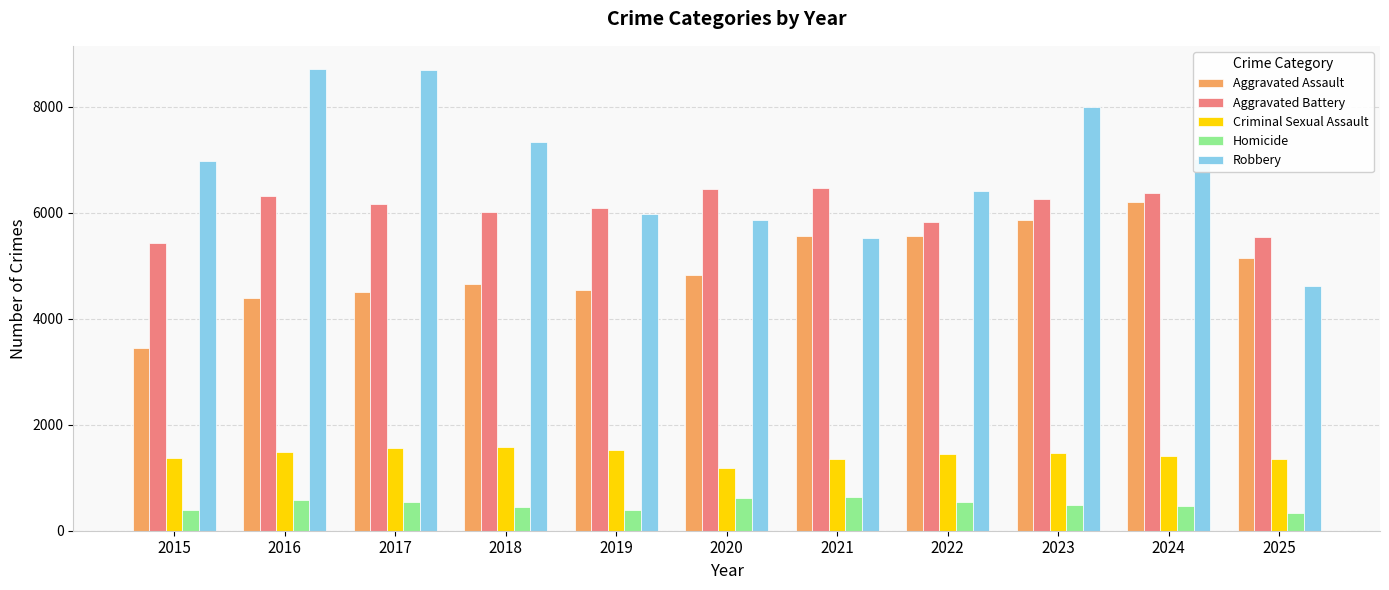

Rank the series at 2025 from lowest to highest value.

Homicide, Criminal Sexual Assault, Robbery, Aggravated Assault, Aggravated Battery